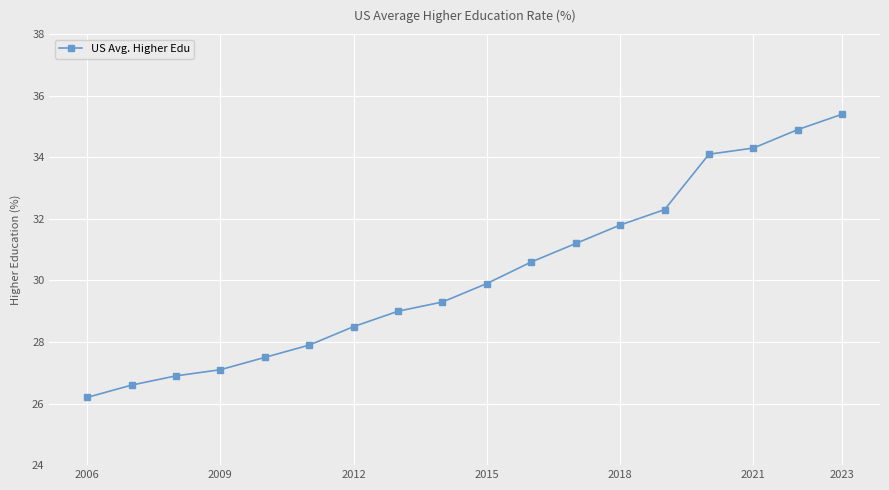

What is the value of the 4th point from the left?

27.1